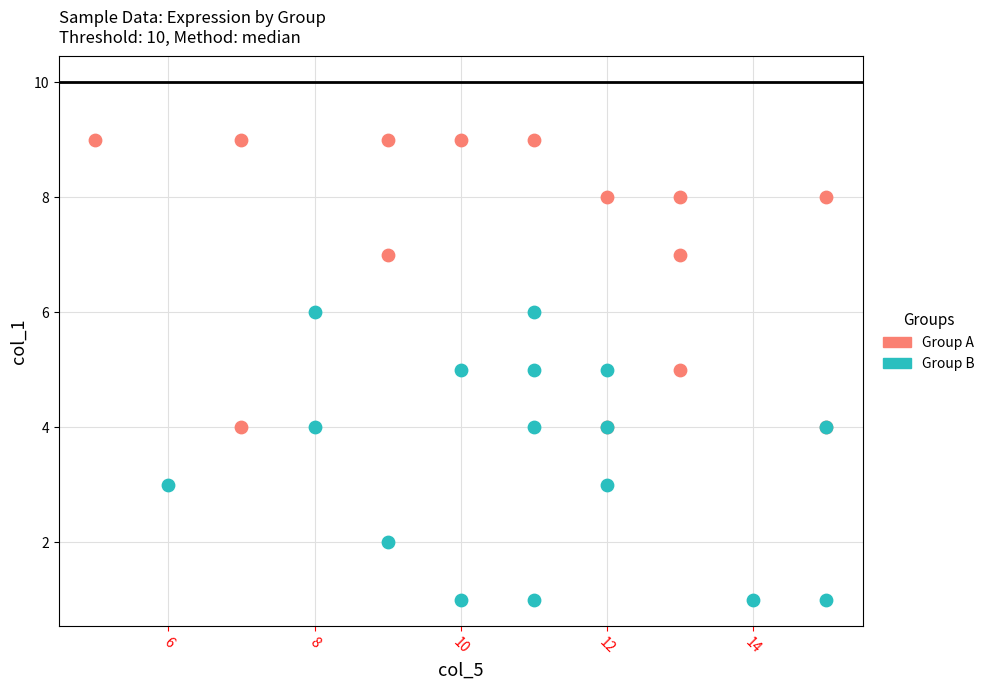

Which series reaches the maximum Y coordinate?

Group A